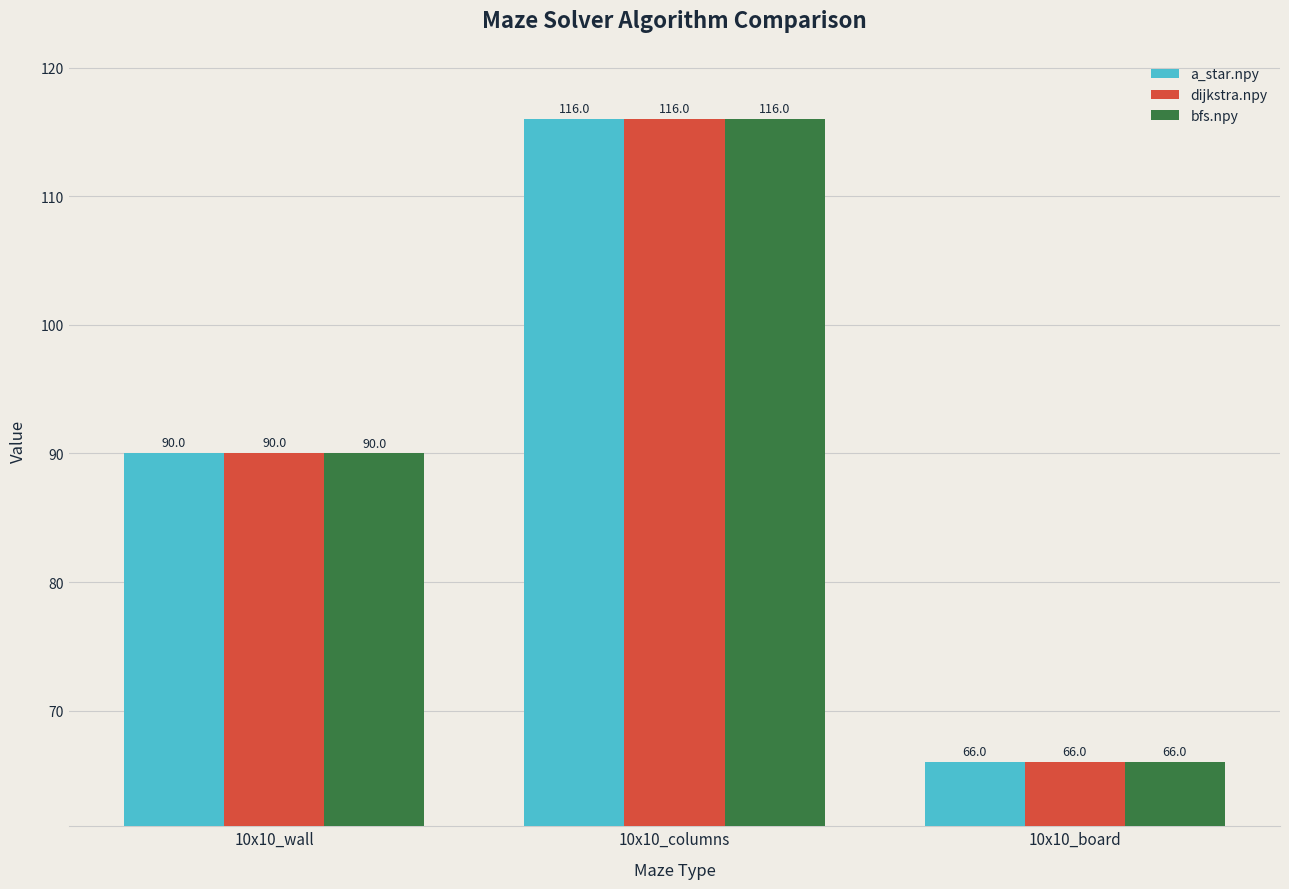

How many data points does each series have?

3